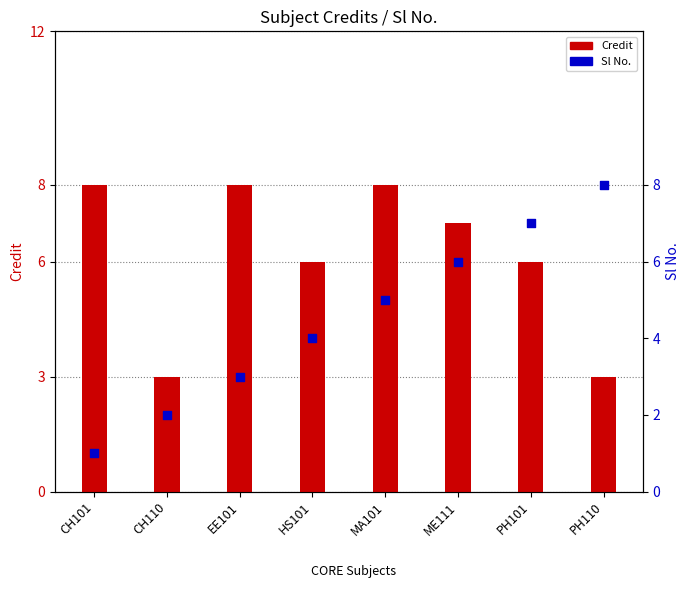

What are all the series names shown in the legend?

Credit, Sl No.